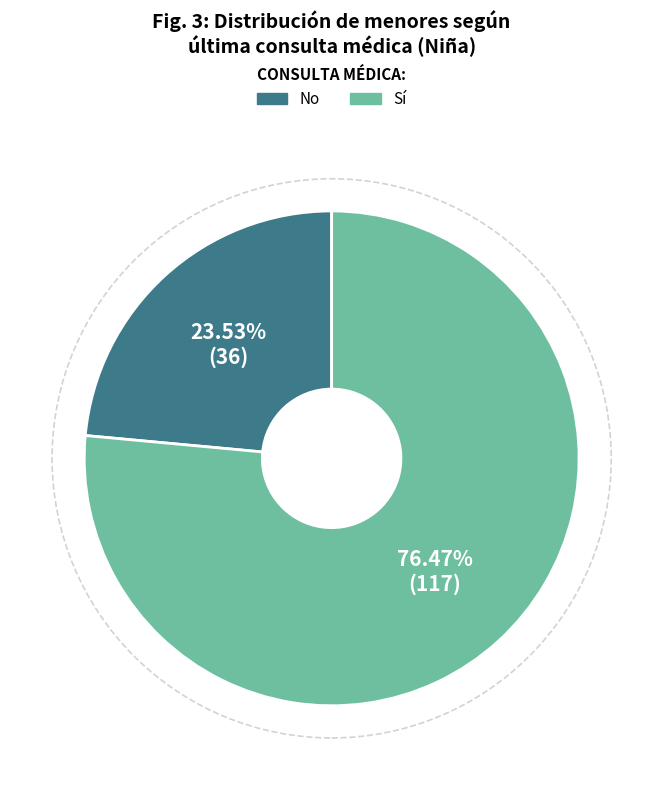

Does any single category account for the majority?

Yes